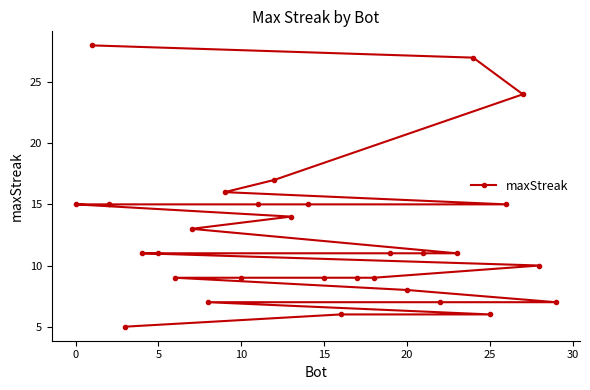

What is the average value?

12